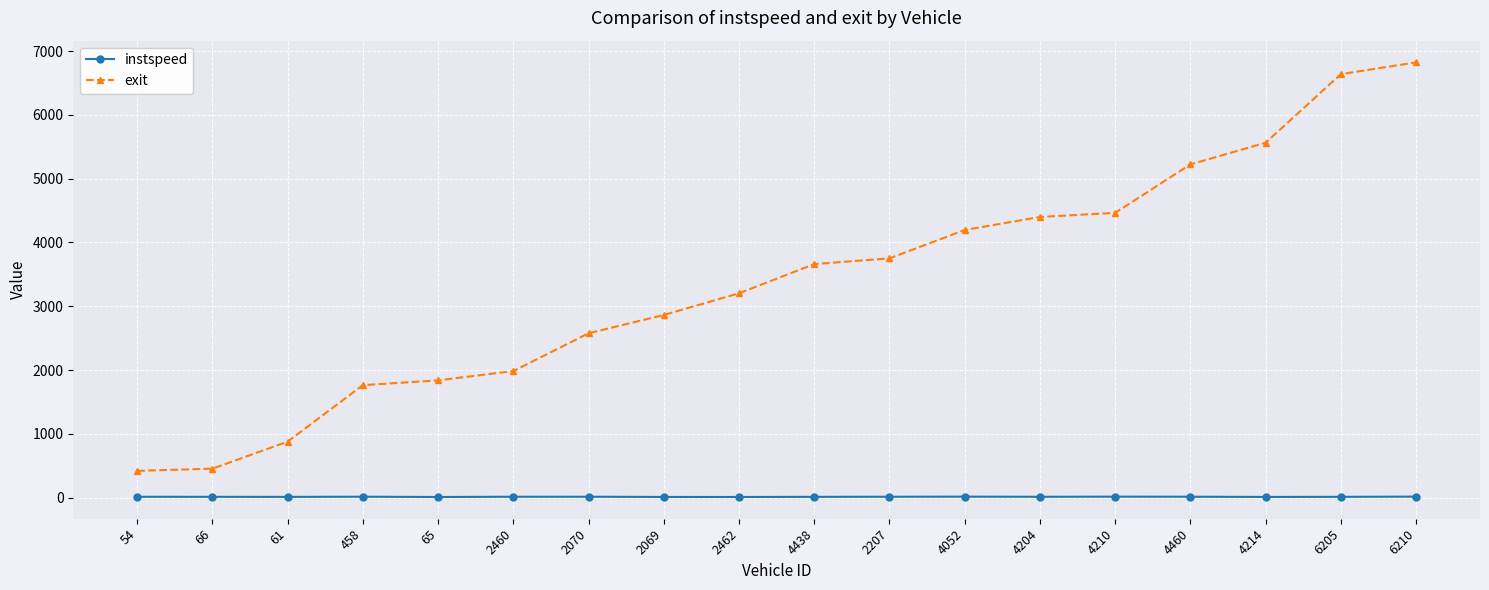

Between 2070 and 6205, which series saw the biggest shift?

exit